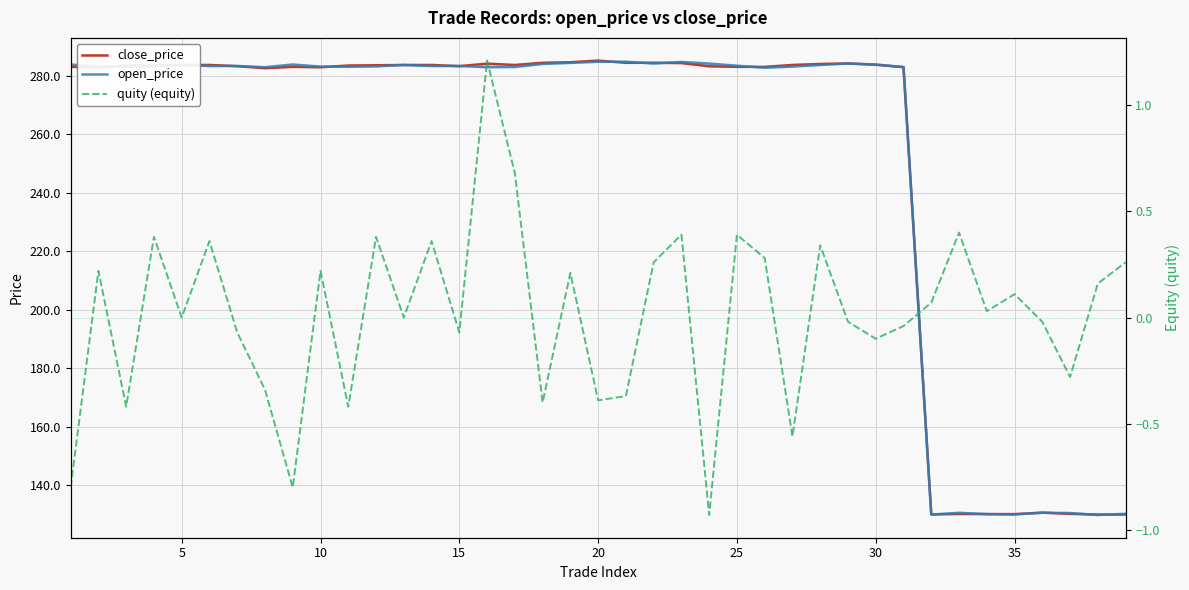

How many lines are shown in the chart?

3